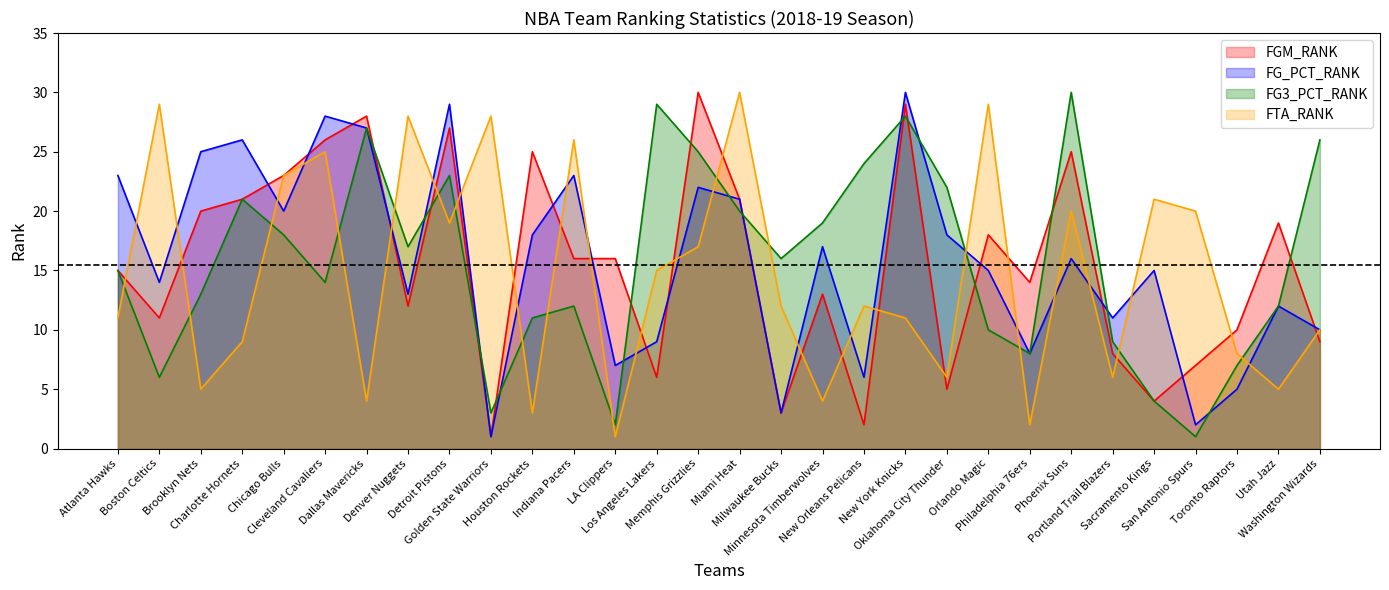

Between San Antonio Spurs and Denver Nuggets, which is larger?

Denver Nuggets